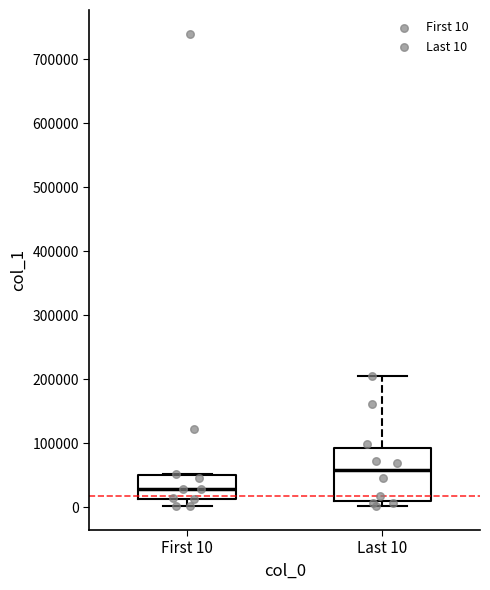

Reading left to right, read every box against the y-axis: the position of its median line, the range the box covers, and the ends of its whiskers. The values are not printed on the chart, so give them approximately, as read against the axis.

First 10: median 30000, box 10000 to 50000, whiskers 0 to 50000
Last 10: median 60000, box 10000 to 90000, whiskers 0 to 210000